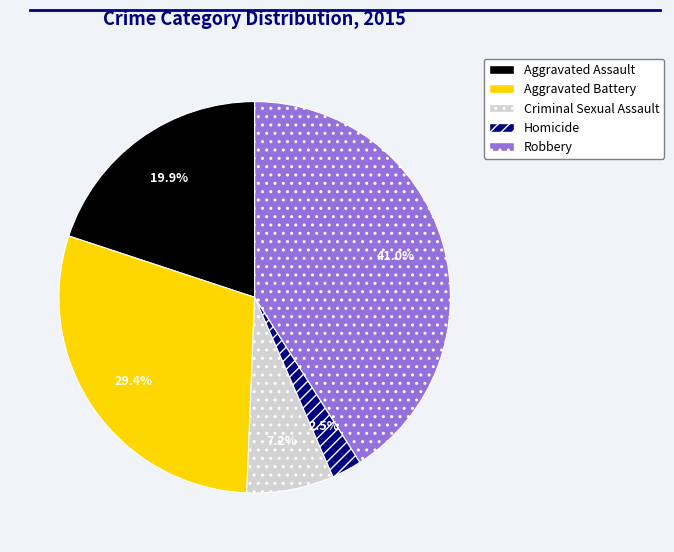

Does Criminal Sexual Assault represent more than half of the total?

No